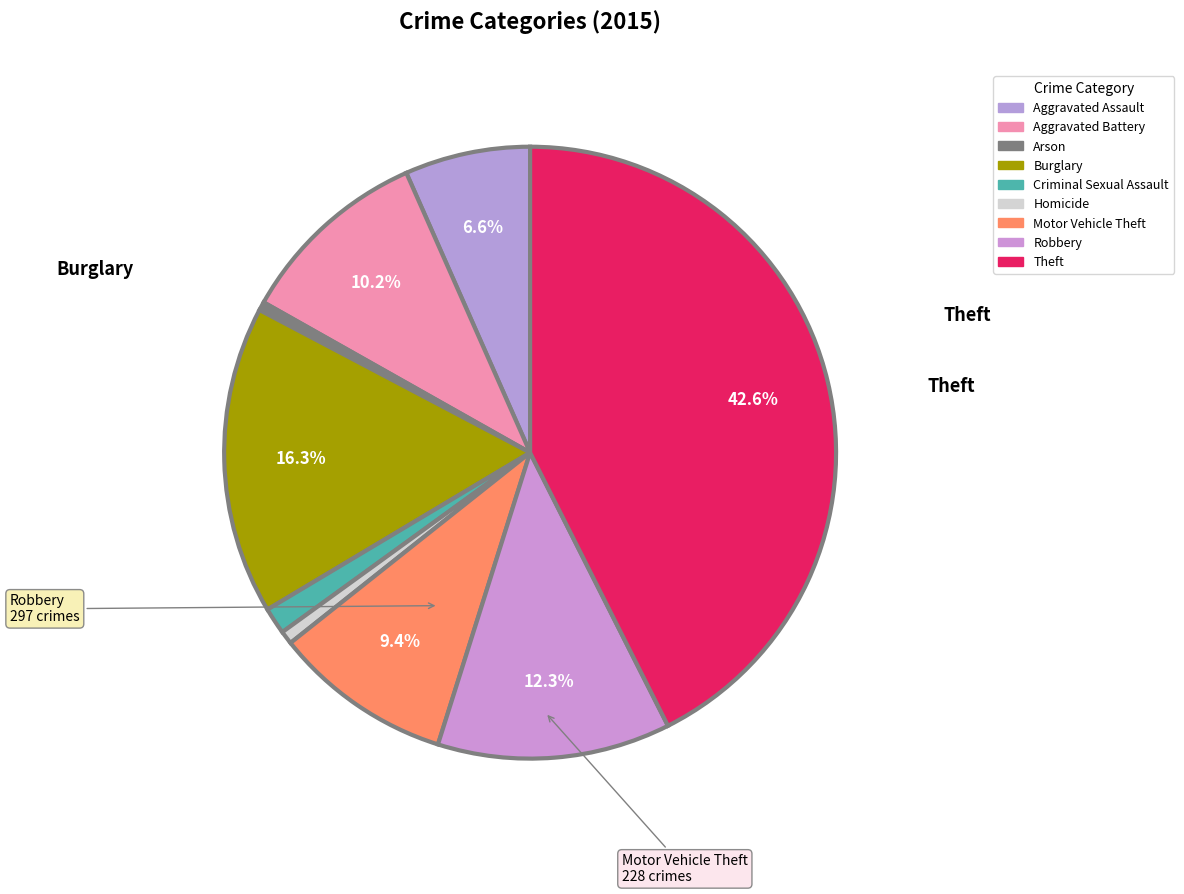

What is the change in value from Arson to Theft?

+1016